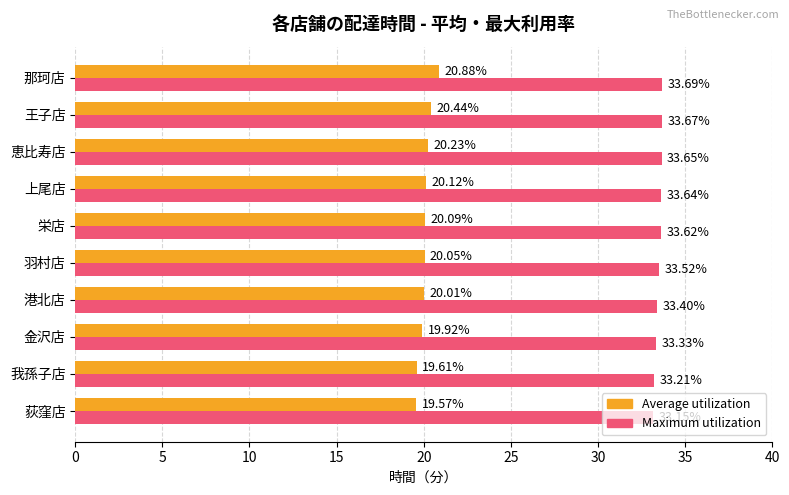

At which label does Maximum utilization reach its minimum?

荻窪店